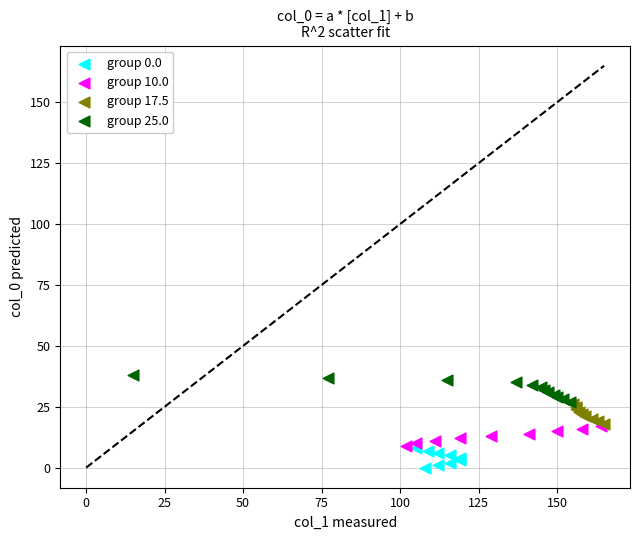

Which series contains the lowest Y value?

group 0.0